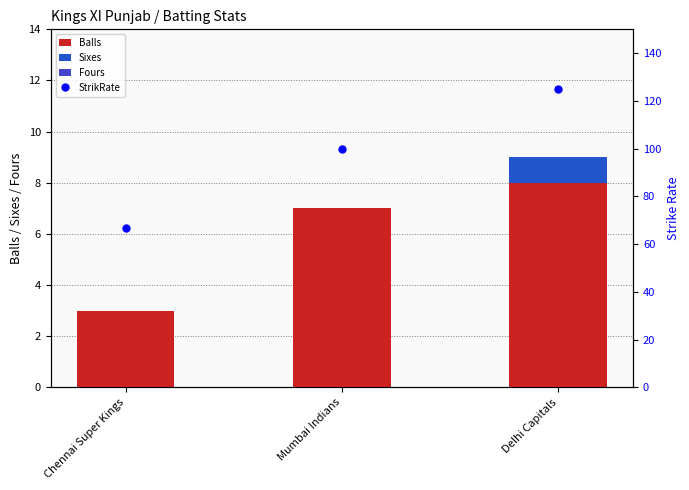

Reading right to left, what are all the values shown in this chart?

Balls: Delhi Capitals=8.0	Mumbai Indians=7.0	Chennai Super Kings=3.0
Sixes: Delhi Capitals=1.0	Mumbai Indians=0.0	Chennai Super Kings=0.0
Fours: Delhi Capitals=0.0	Mumbai Indians=0.0	Chennai Super Kings=0.0
StrikRate: Delhi Capitals=125.0	Mumbai Indians=100.0	Chennai Super Kings=66.7